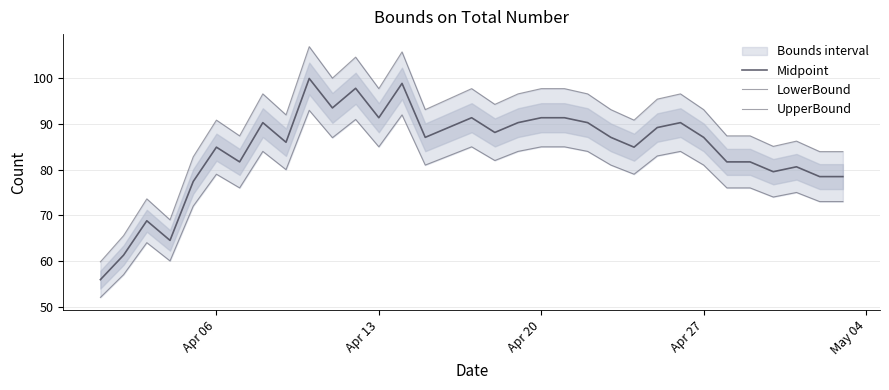

True or false: UpperBound and Midpoint intersect in this chart.

False